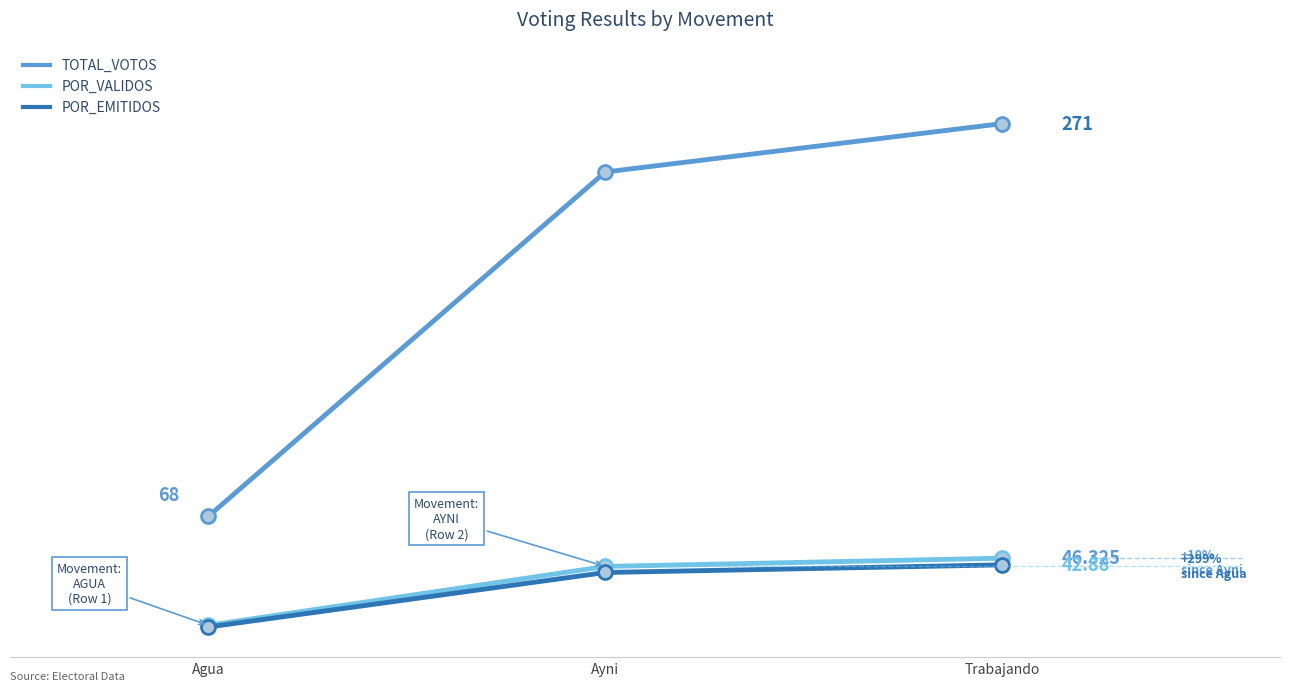

What is the label of the 1st point from the left?

Agua